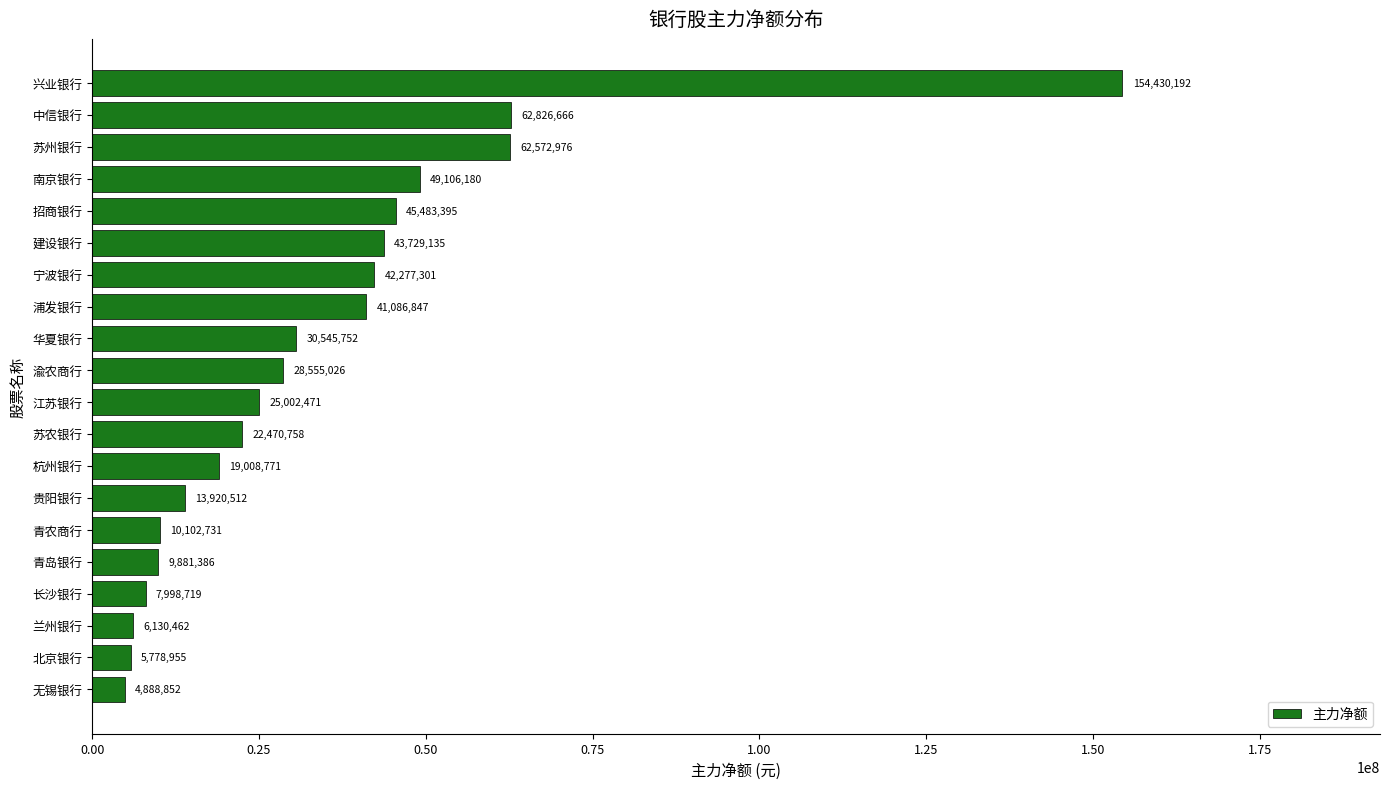

Reading top to bottom, list all the values displayed in this chart.

154430192	62826666	62572976	49106180	45483395	43729135	42277301	41086847	30545752	28555026	25002471	22470758	19008771	13920512	10102731	9881386	7998719	6130462	5778955	4888852